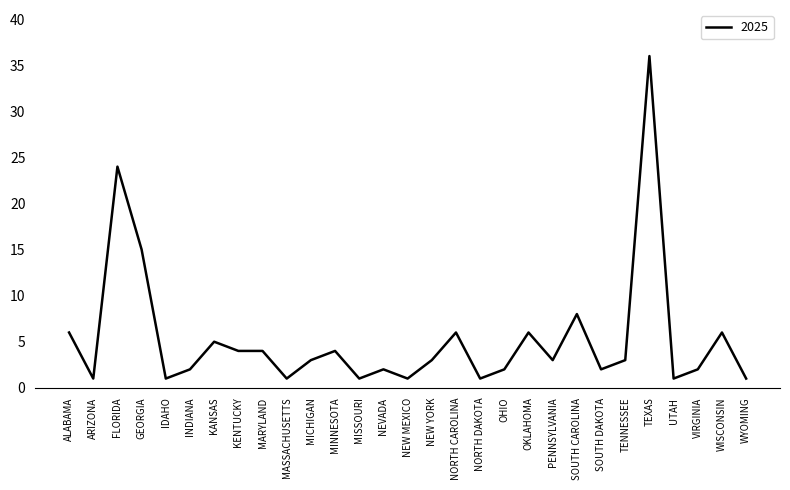

True or false: the data has more than 1 interior local peaks.

True